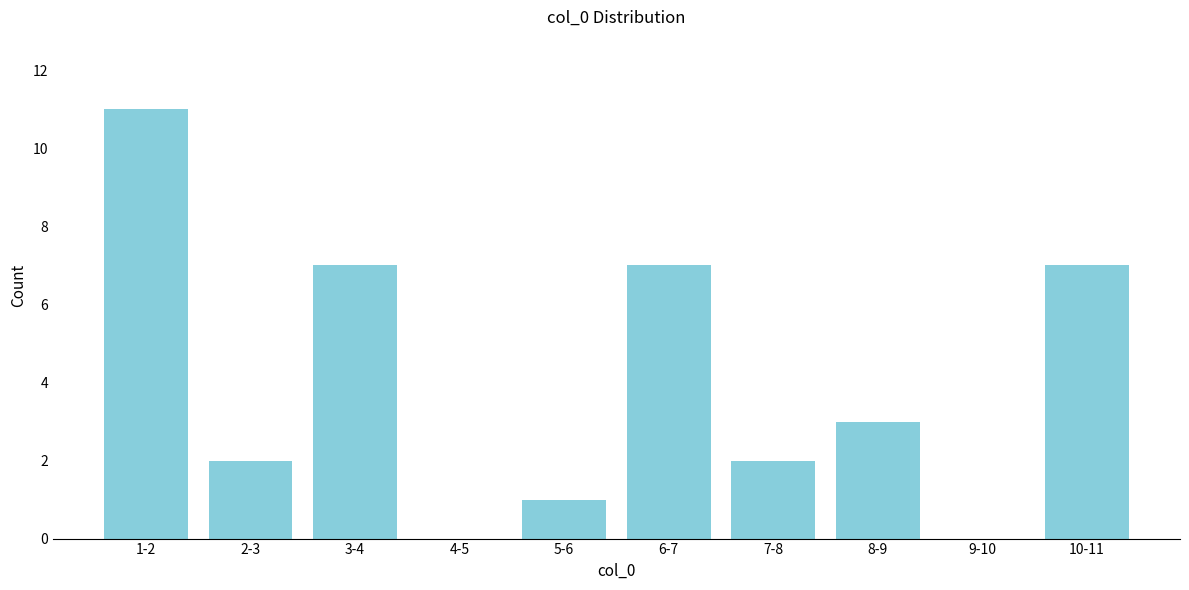

Reading right to left, what are all the values shown in this chart?

10-11=7	9-10=0	8-9=3	7-8=2	6-7=7	5-6=1	4-5=0	3-4=7	2-3=2	1-2=11